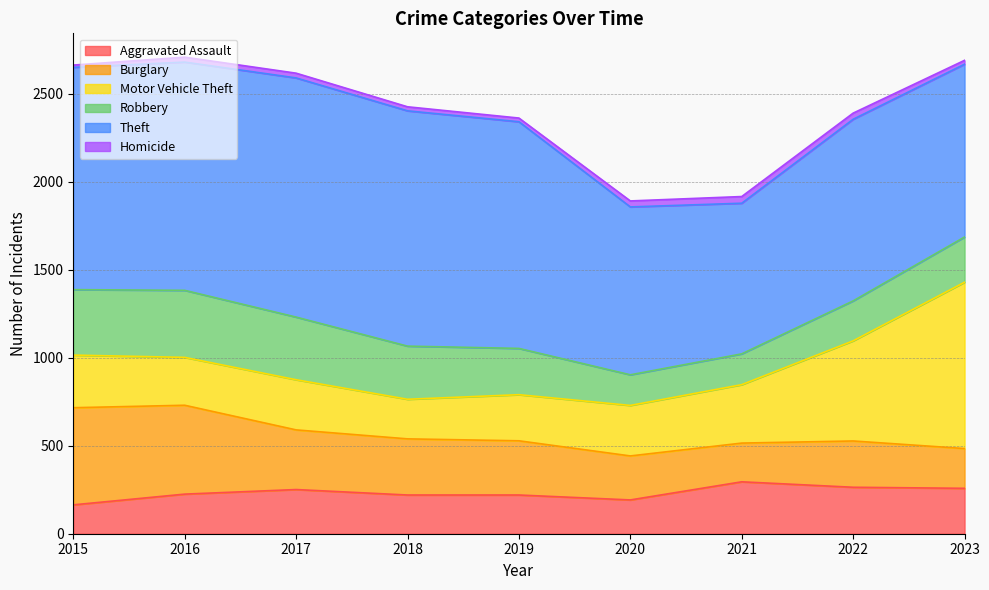

How many lines are shown in the chart?

6